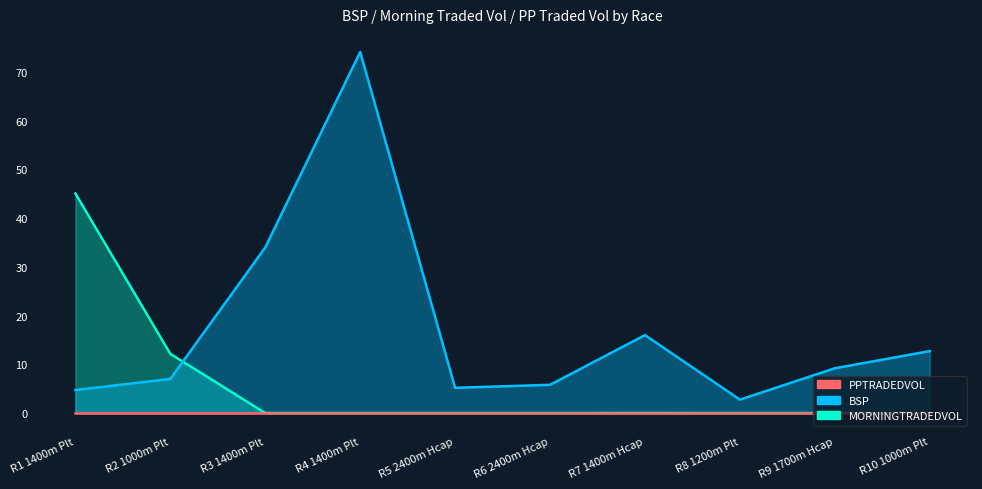

What is the minimum value for BSP?

2.8